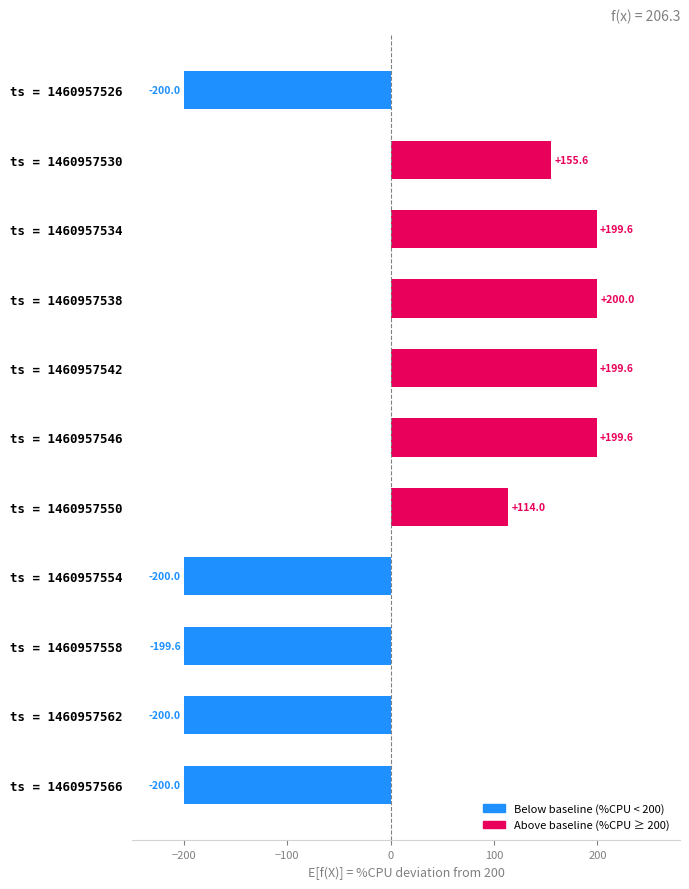

How many positive values are there?

6